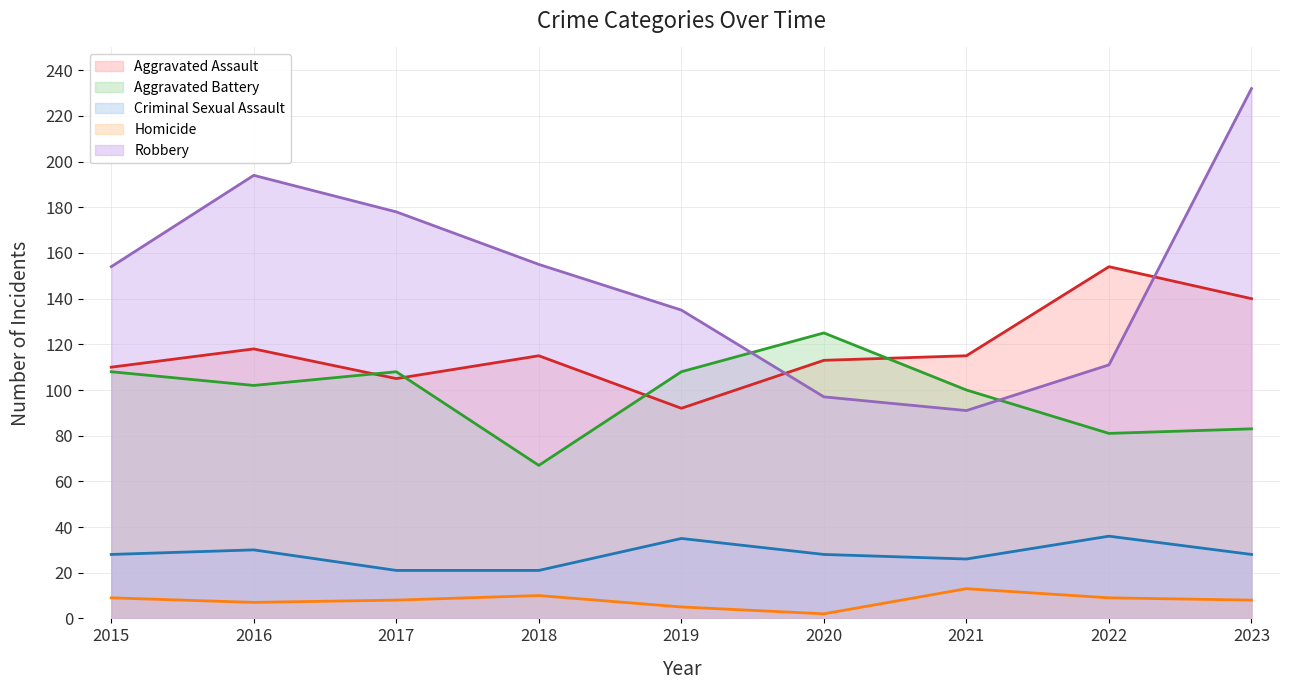

How many distinct data groups are displayed?

5